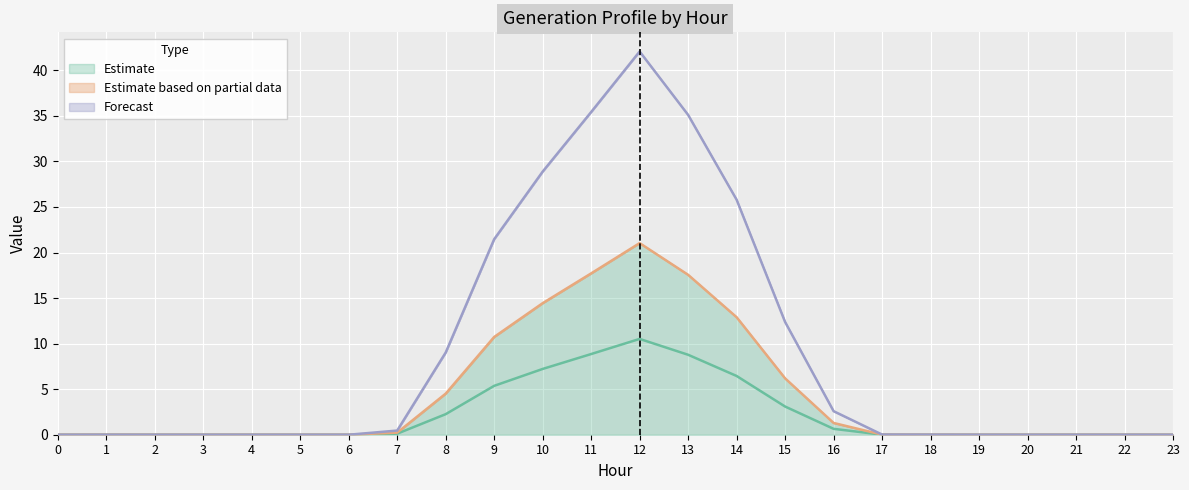

The value of Forecast at 15 is 12.4. True or false?

True